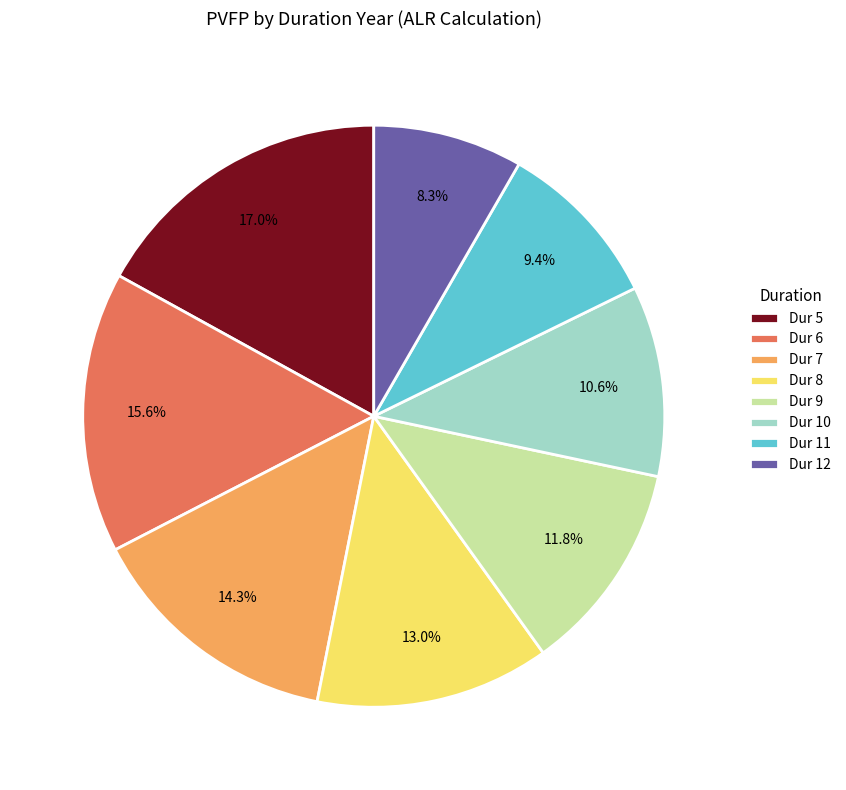

To the nearest percent, what is the average slice percentage?

12%